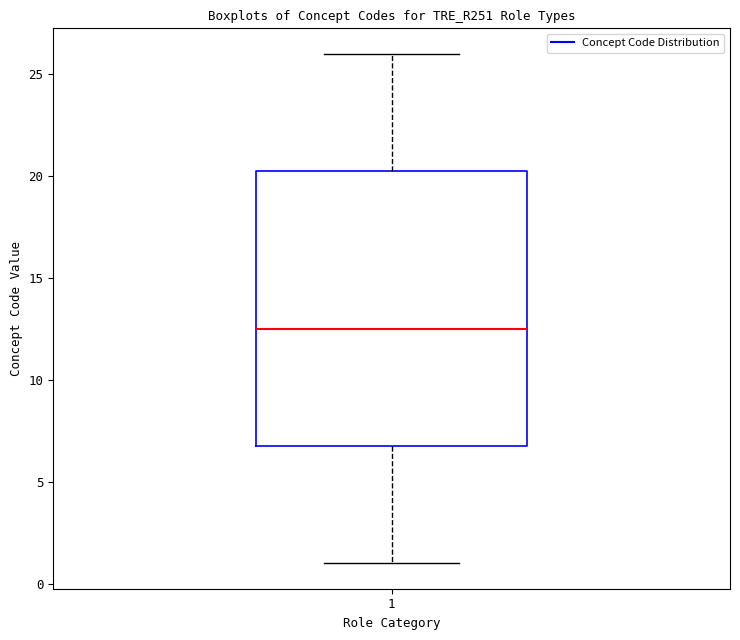

Where does the lower whisker of the box at x = 1 end on the y-axis? The values are not printed on the chart, so give them approximately, as read against the axis.

1.0